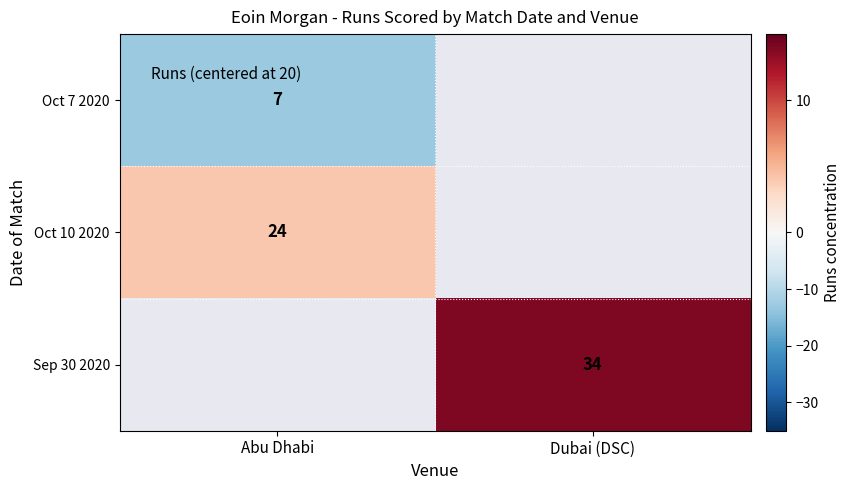

What is the smallest value displayed?

-13.0